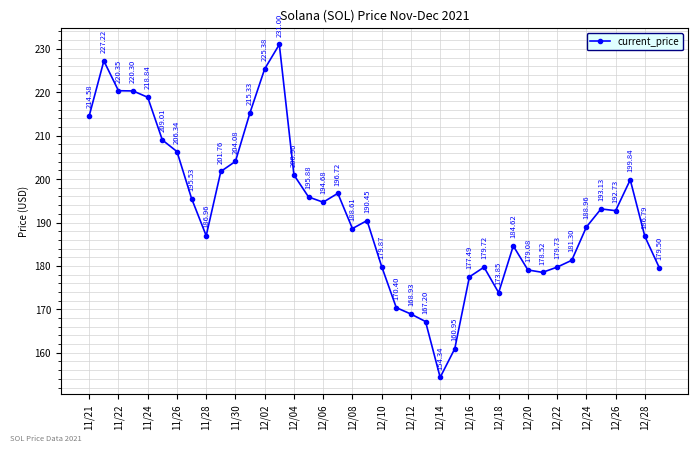

How many points are lower than both their immediate neighbors (excluding endpoints)?

7